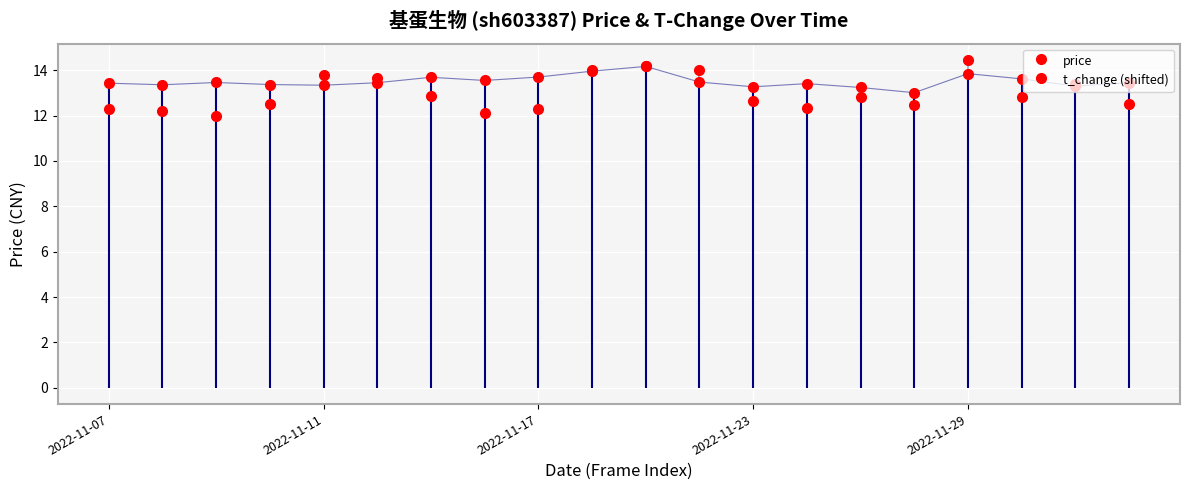

What is the total value across all series at 2022-12-02?

25.9